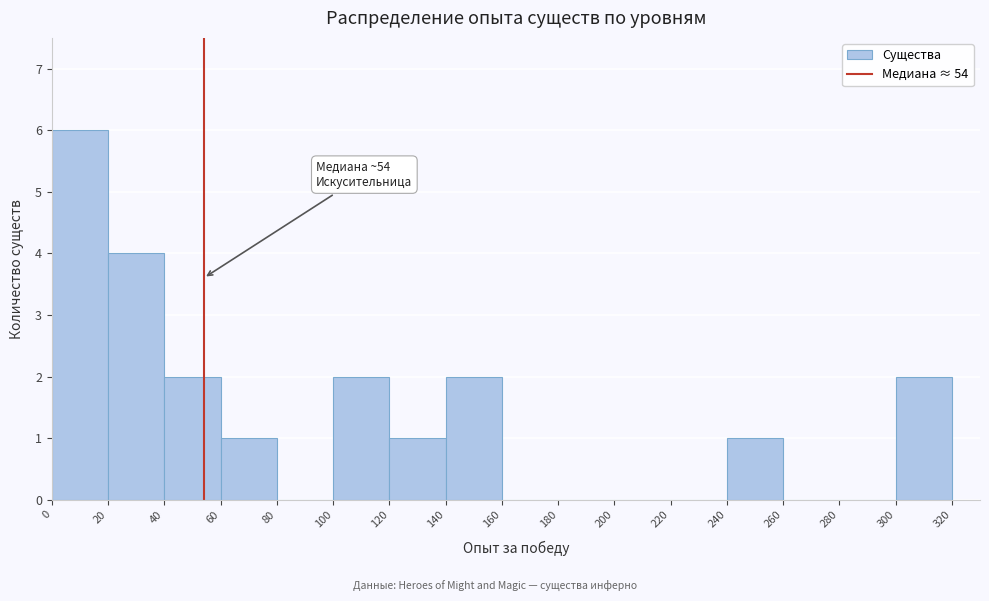

Over which range of the x-axis is the bar tallest?

0 to 20